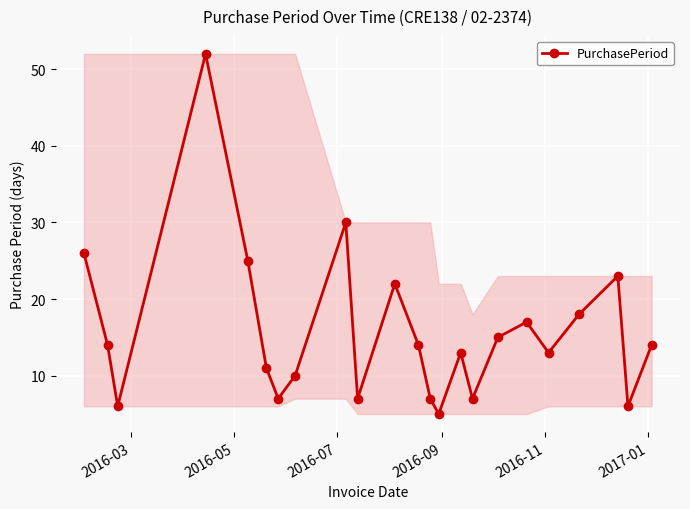

True or false: the data has more than 1 interior local peaks.

True